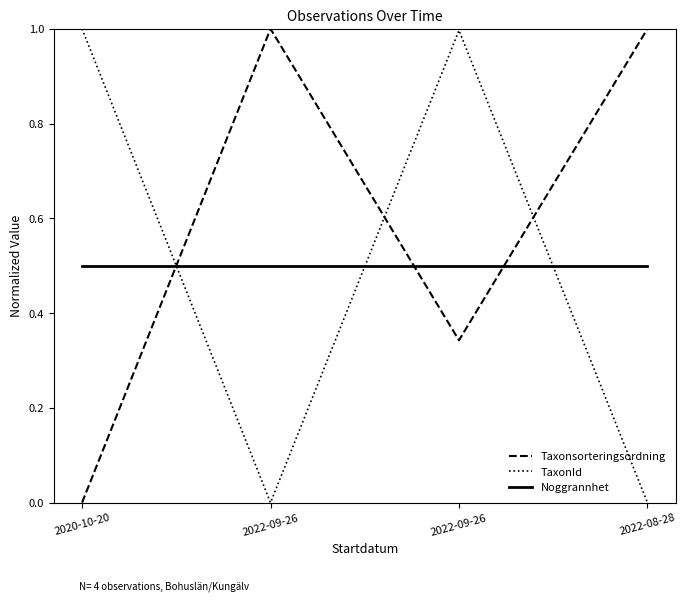

What are all the series names shown in the legend?

Taxonsorteringsordning, TaxonId, Noggrannhet